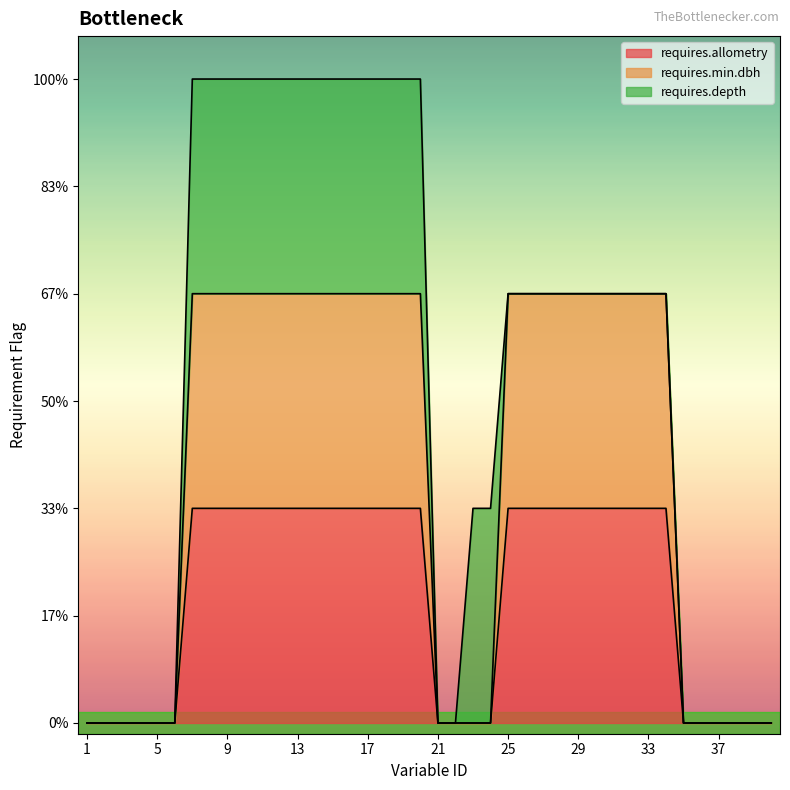

True or false: requires.min.dbh and requires.allometry cross at least once.

False